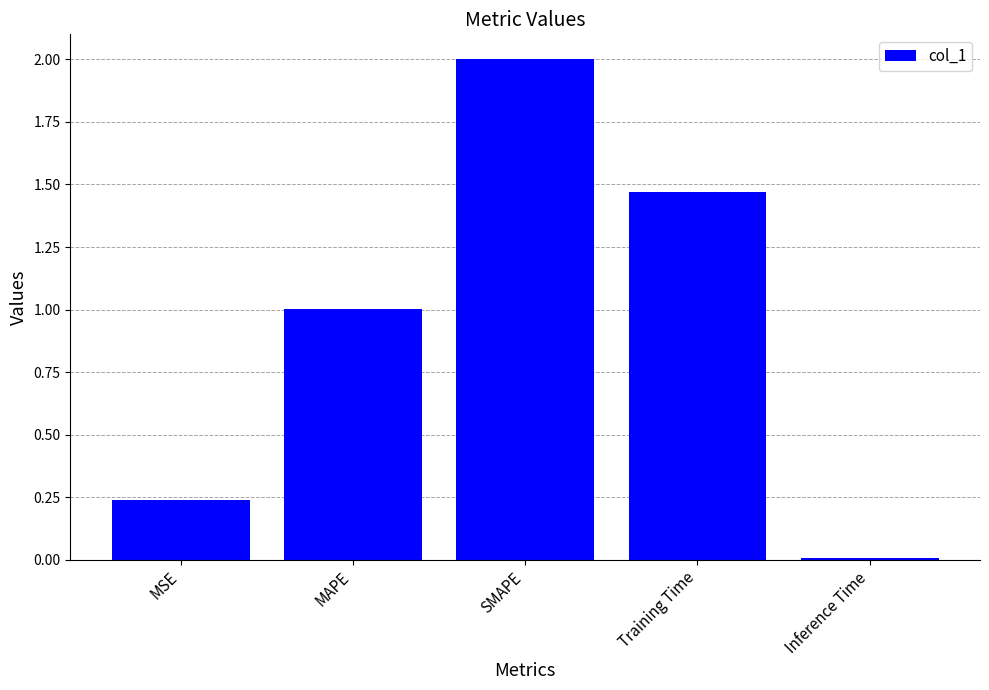

What position from the left is MSE?

1